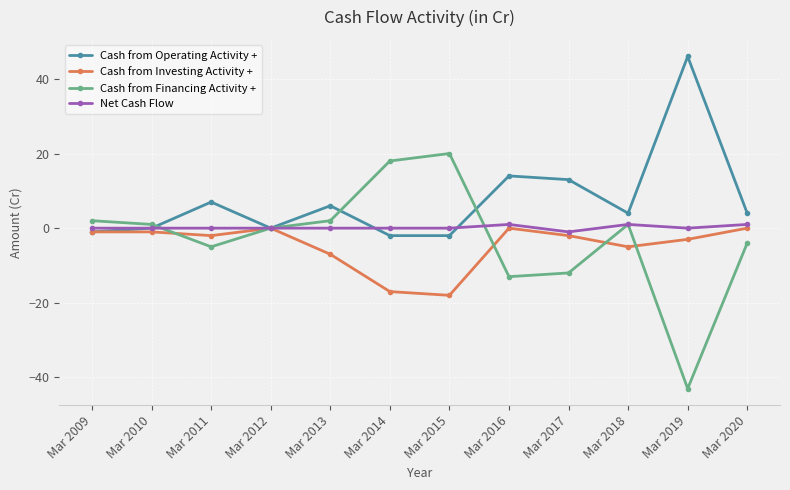

List the series in order of their overall mean, lowest first.

Cash from Investing Activity +, Cash from Financing Activity +, Net Cash Flow, Cash from Operating Activity +